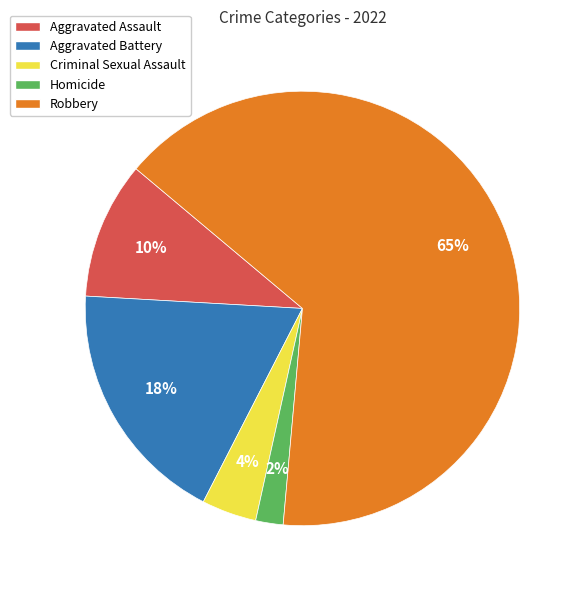

To the nearest percent, what is the difference between the Criminal Sexual Assault and Aggravated Battery slice percentages?

14%